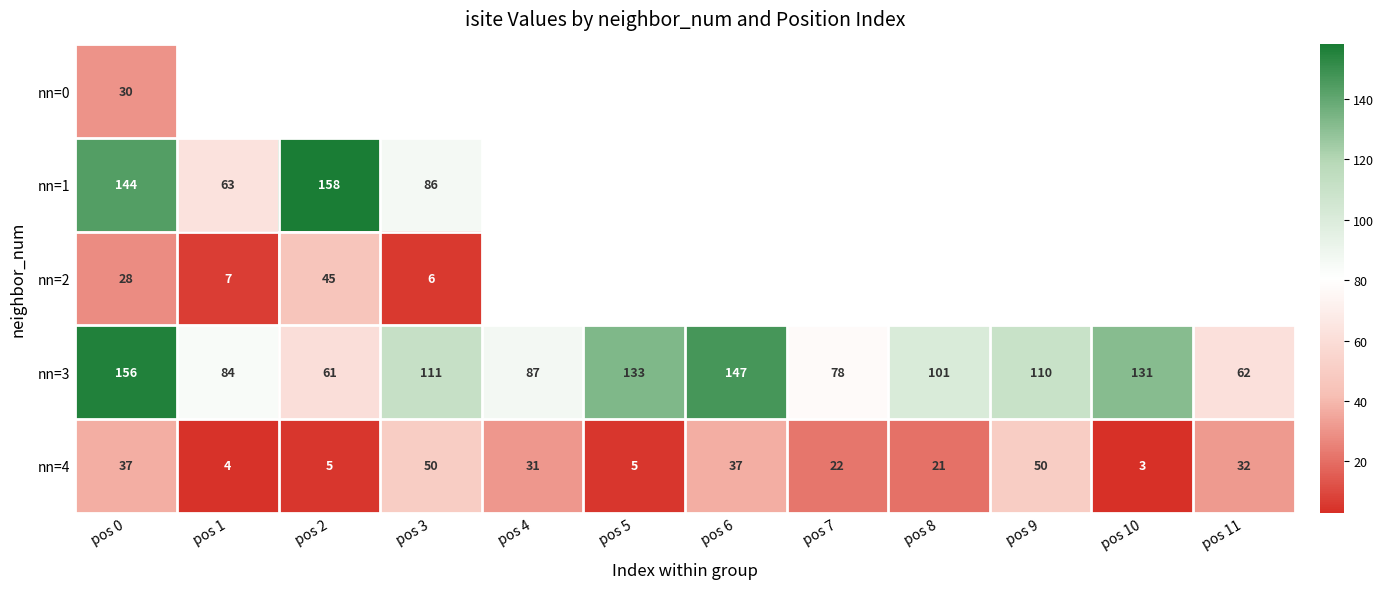

List the labels in order of nn=3 value, largest first.

pos 0, pos 6, pos 5, pos 10, pos 3, pos 9, pos 8, pos 4, pos 1, pos 7, pos 11, pos 2